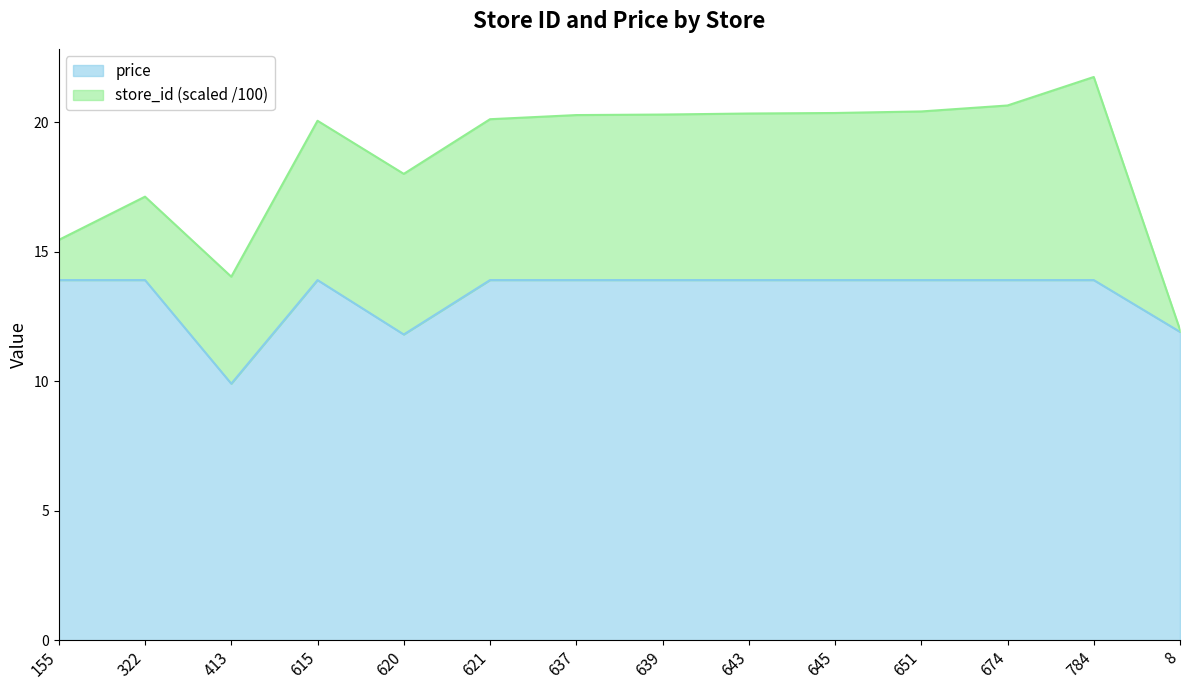

What is the label of the 7th point from the right?

639